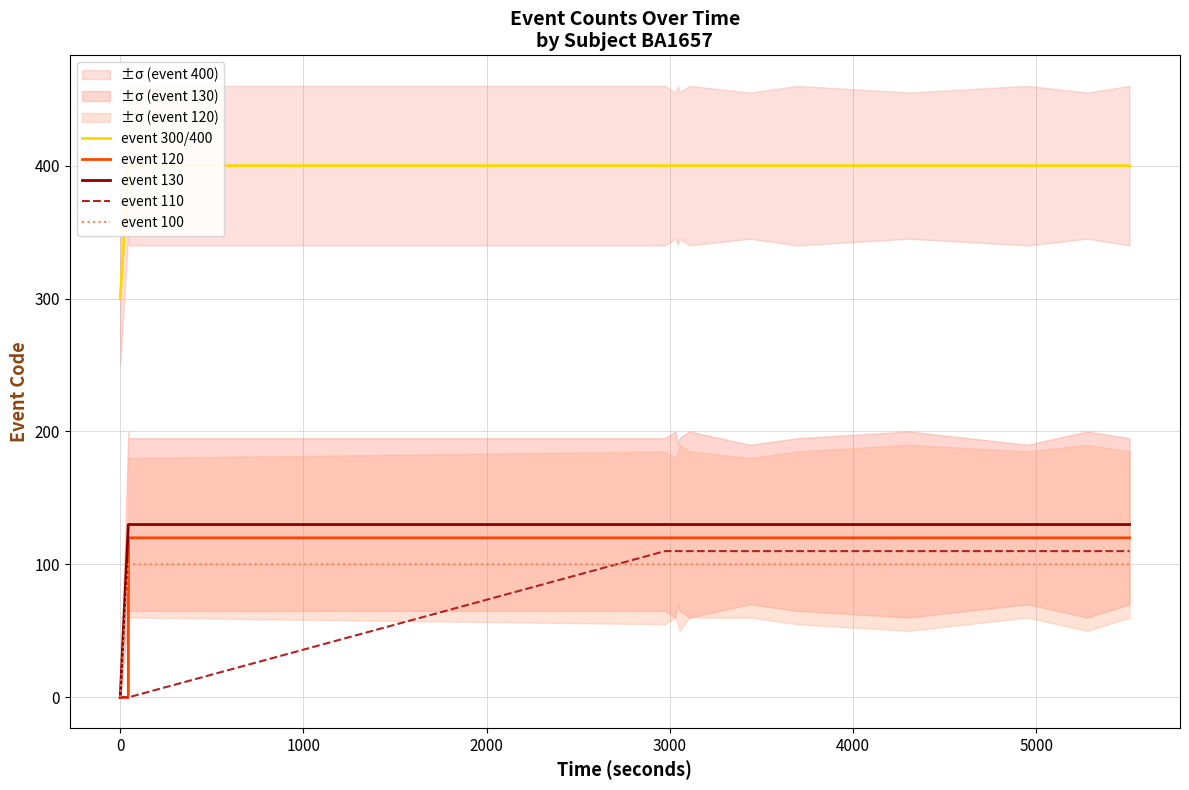

Is the value of event 130 at 3000 greater than the value of event 110 at −1000?

Yes